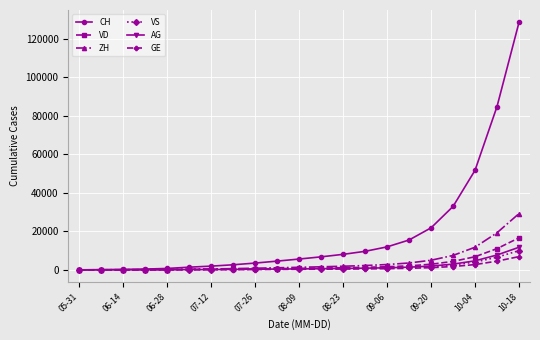

Which series has the widest spread of values?

CH